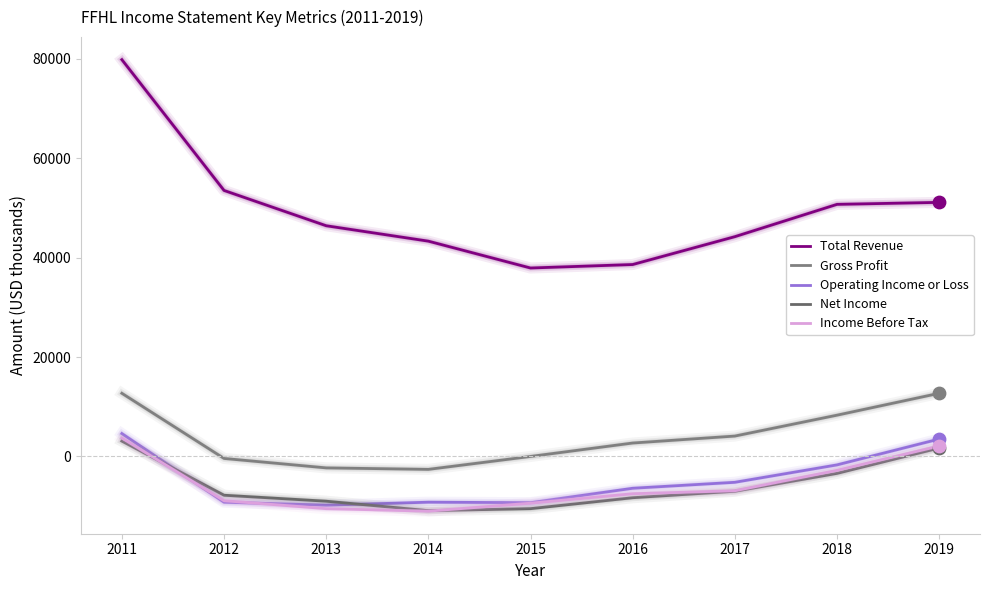

What are all the series names shown in the legend?

Total Revenue, Gross Profit, Operating Income or Loss, Net Income, Income Before Tax